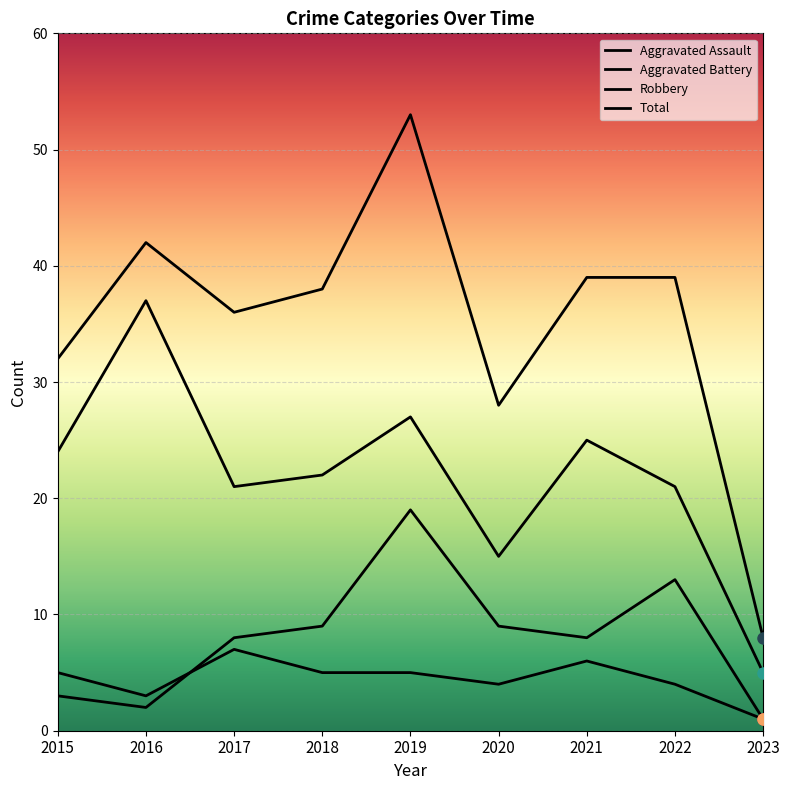

Reading right to left, list all the values displayed in this chart.

Aggravated Assault: 1	4	6	4	5	5	7	3	5
Aggravated Battery: 1	13	8	9	19	9	8	2	3
Robbery: 5	21	25	15	27	22	21	37	24
Total: 8	39	39	28	53	38	36	42	32